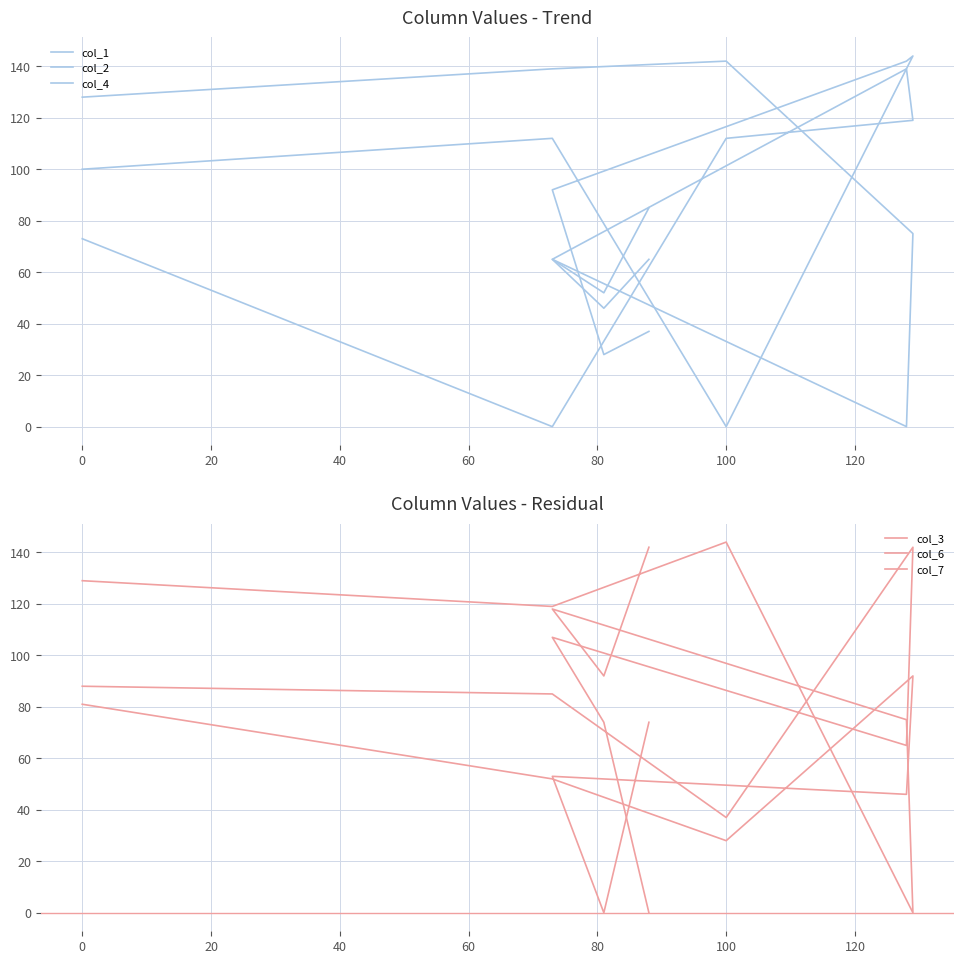

What are all the series names shown in the legend?

col_1, col_2, col_4, col_3, col_6, col_7